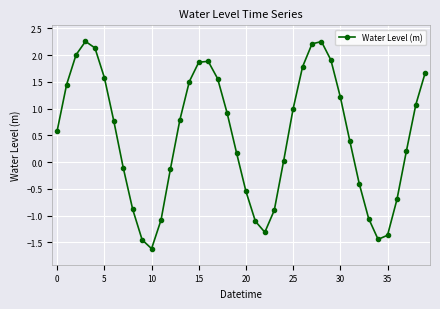

What is the sum of all values?

19.1